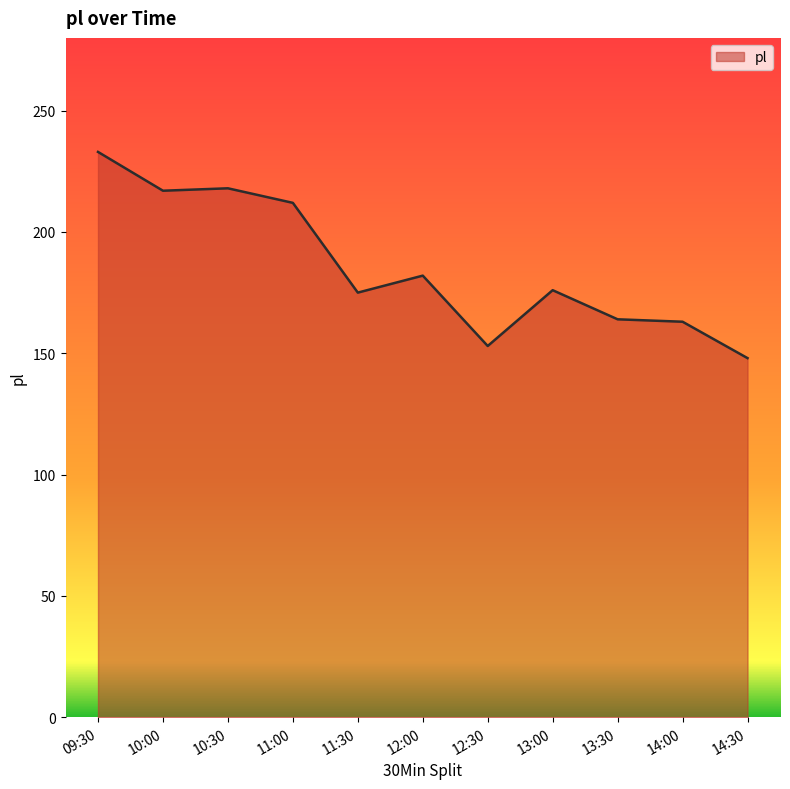

Where is the data nearest to the value 190?

12:00